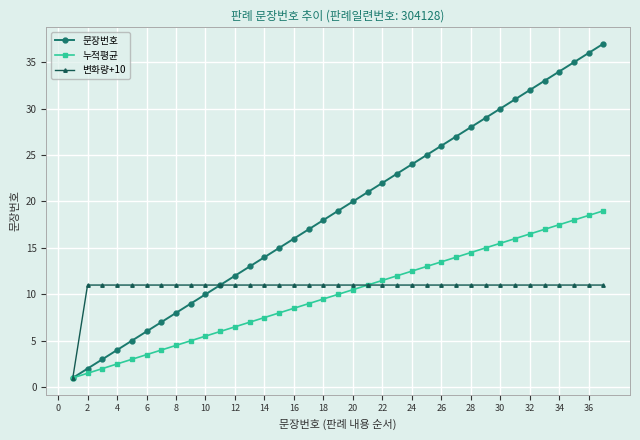

Which series has the largest range (max minus min)?

문장번호